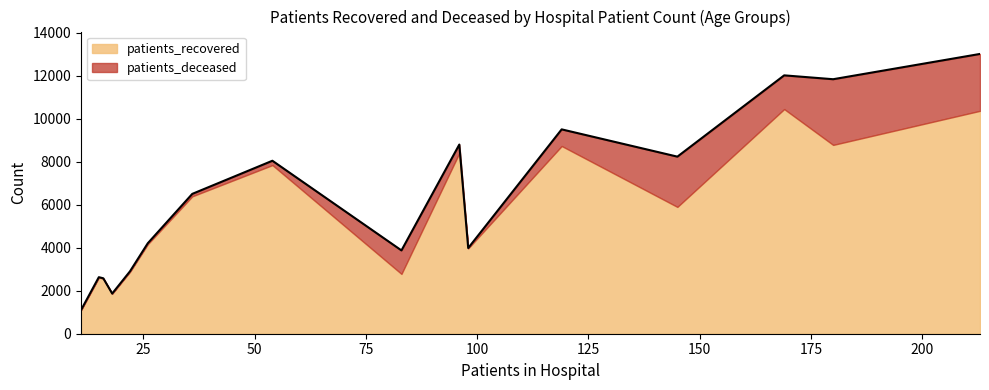

How many values in the patients_recovered series are below 5903?

8